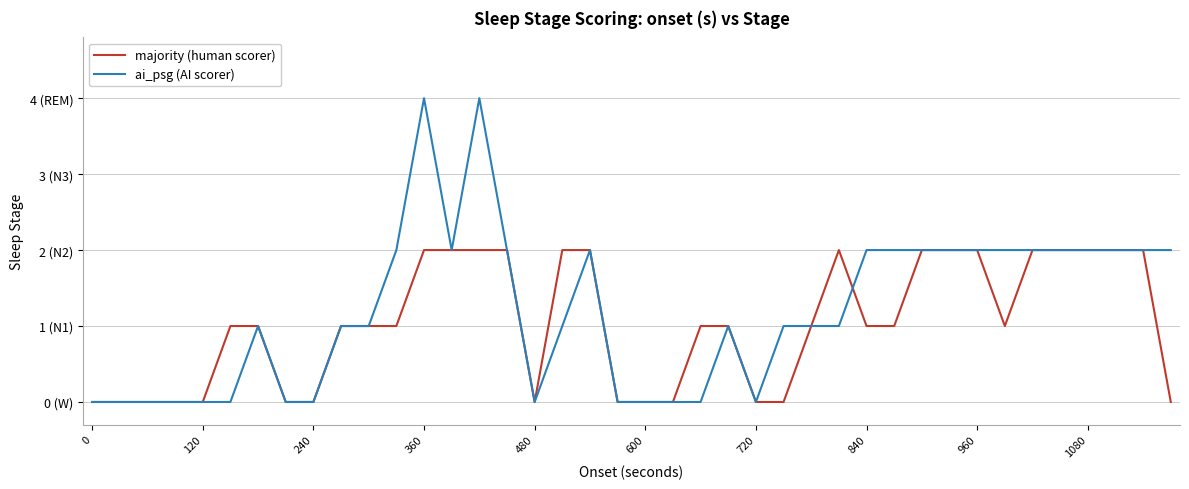

True or false: ai_psg (AI scorer) and majority (human scorer) intersect in this chart.

True